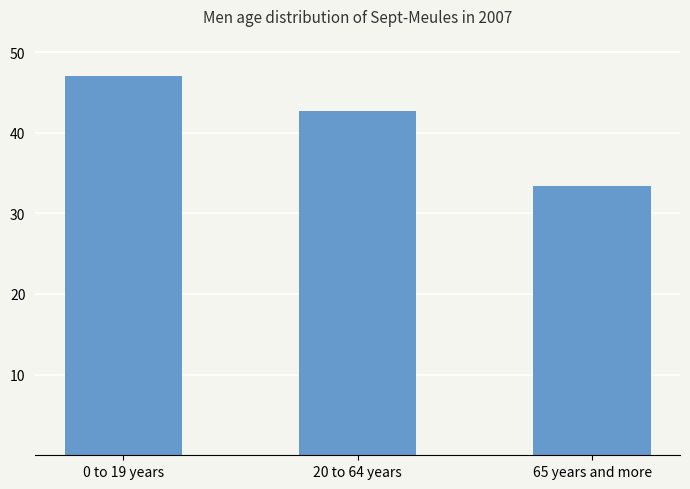

What value does the data have at 0 to 19 years?

47.0